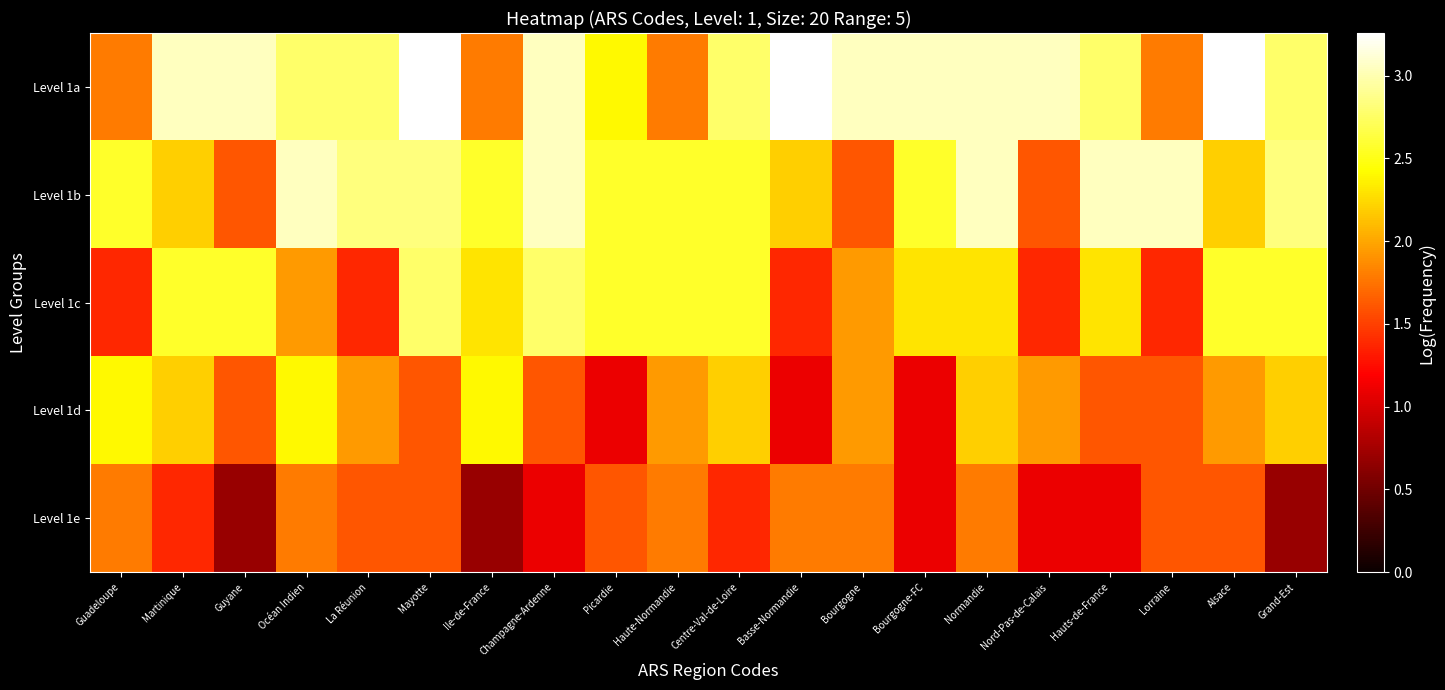

What is the minimum value shown in the chart?

0.7